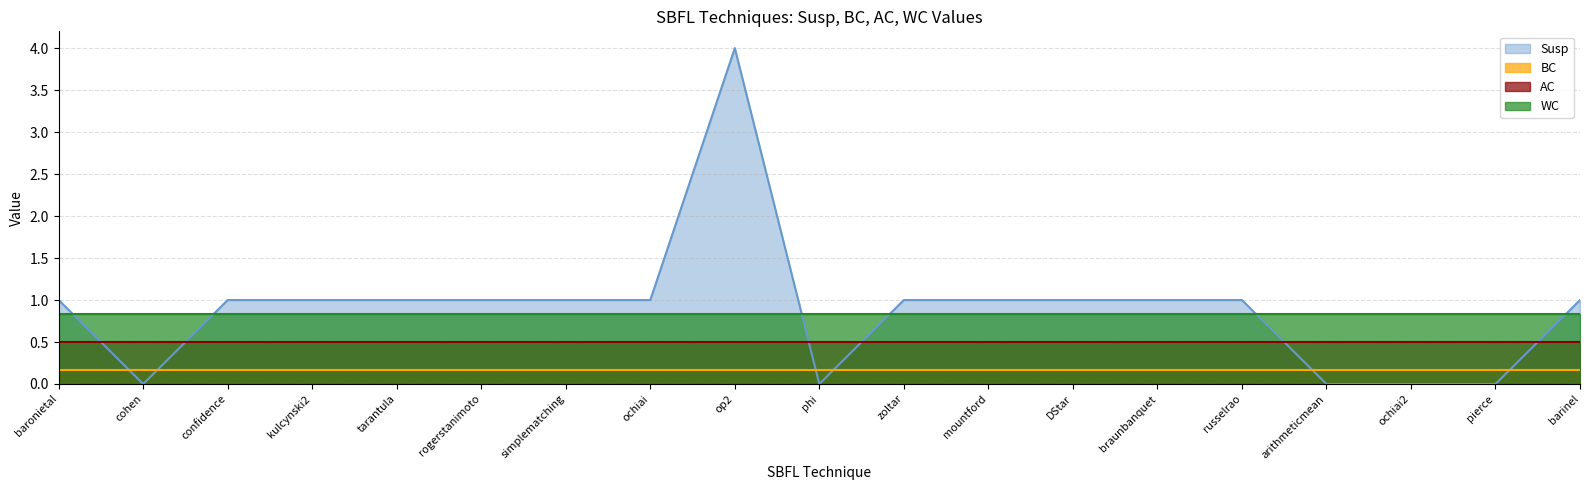

True or false: WC and AC intersect in this chart.

False